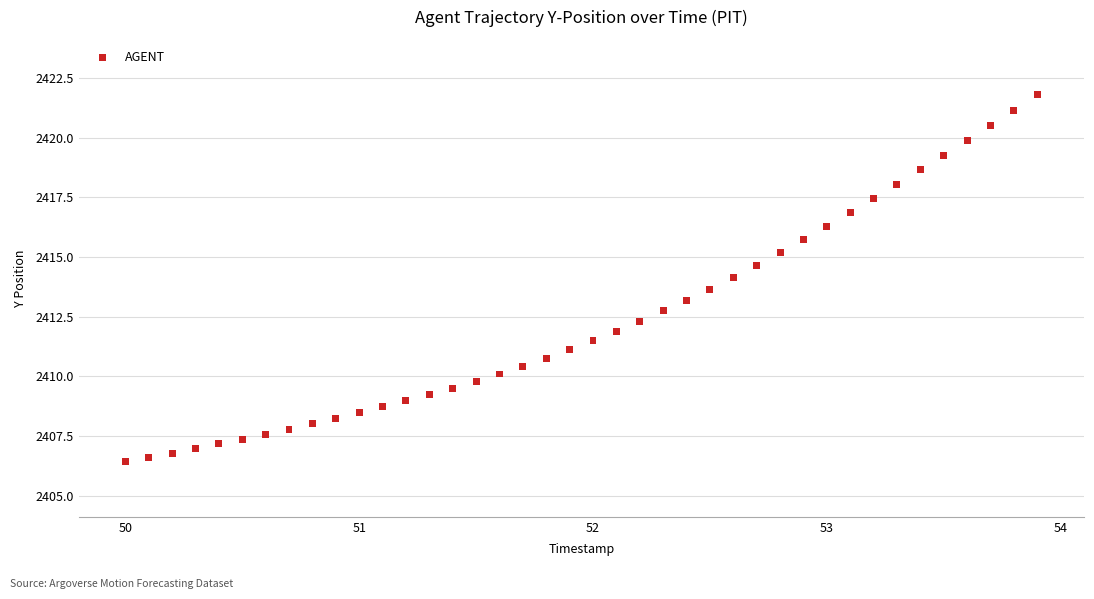

What is the range of Y values (max minus min)?

15.4